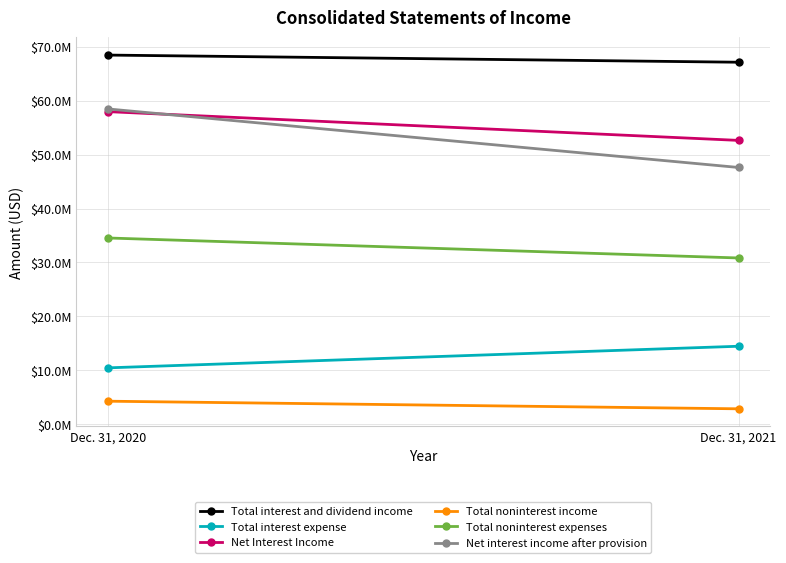

Which series has the widest spread of values?

Net interest income after provision